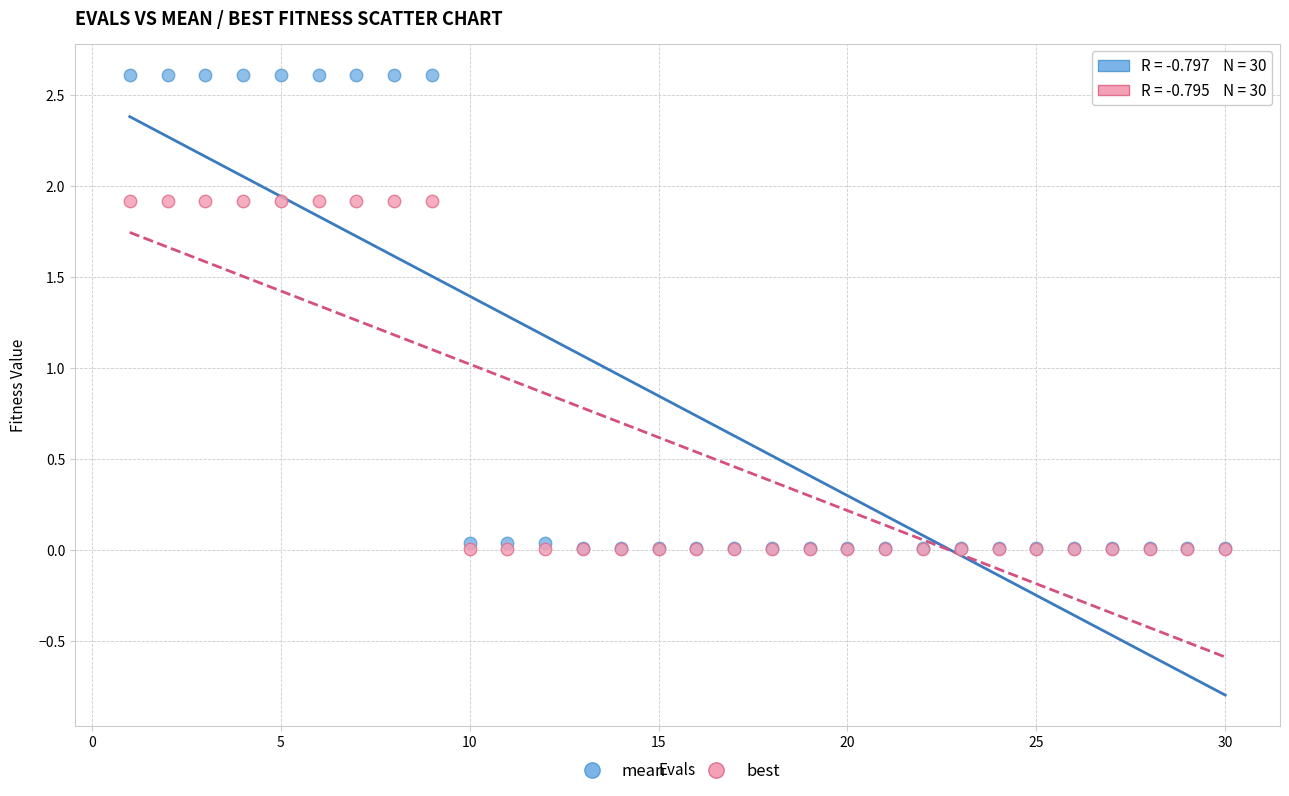

Which series reaches the maximum Y coordinate?

mean